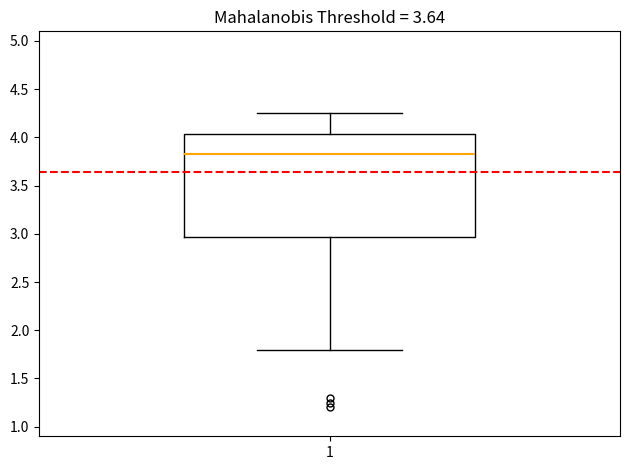

Where is the upper edge of the box at x = 1 on the y-axis? The values are not printed on the chart, so give them approximately, as read against the axis.

4.05